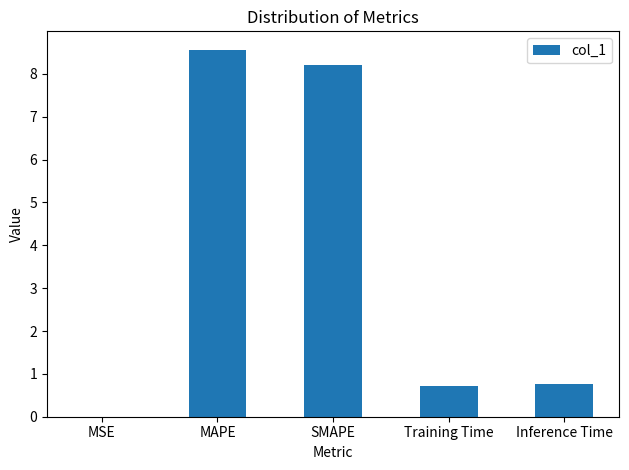

Is it true that the value at MAPE is 8.6?

True